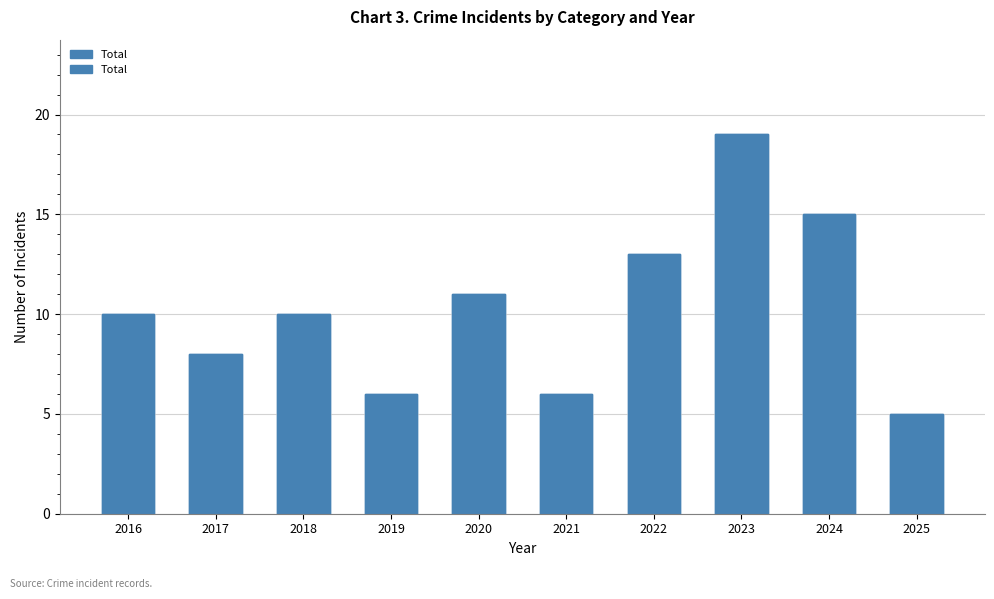

Count the number of categories in the chart.

10